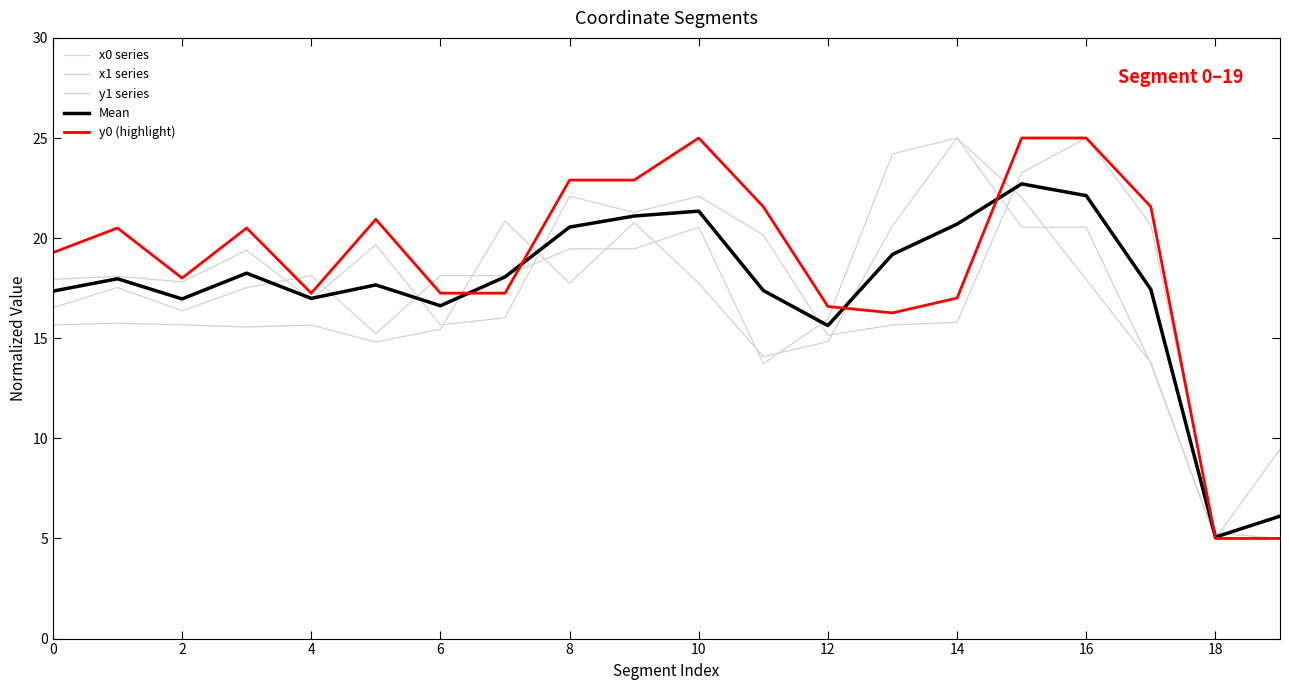

True or false: x1 series has more than 2 interior local peaks.

True